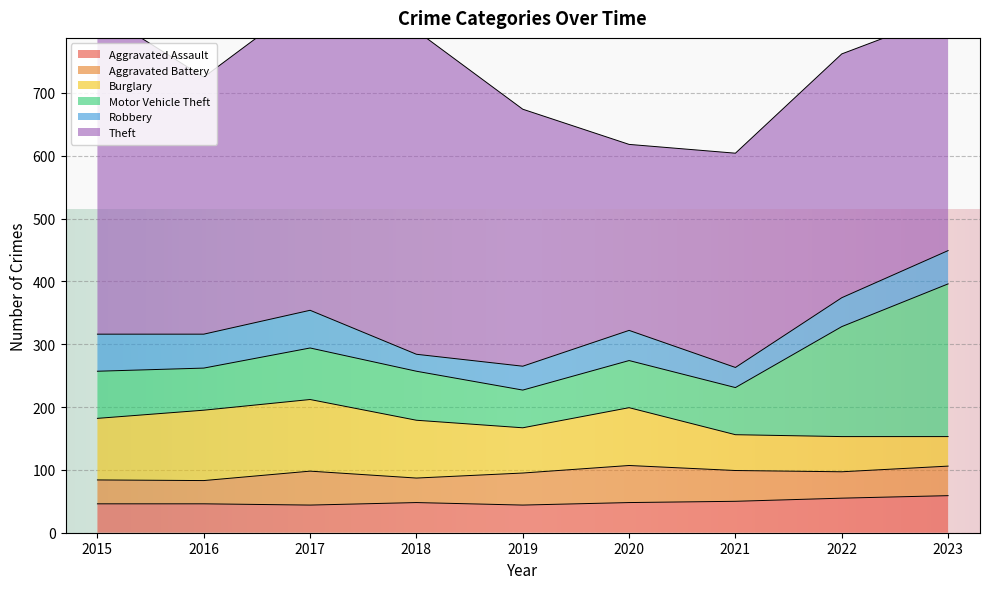

Which series has the largest total across all categories?

Theft